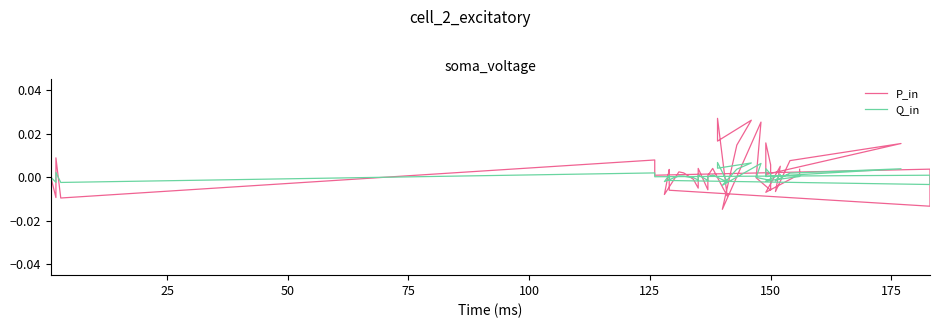

How many positive values does the P_in series have?

25